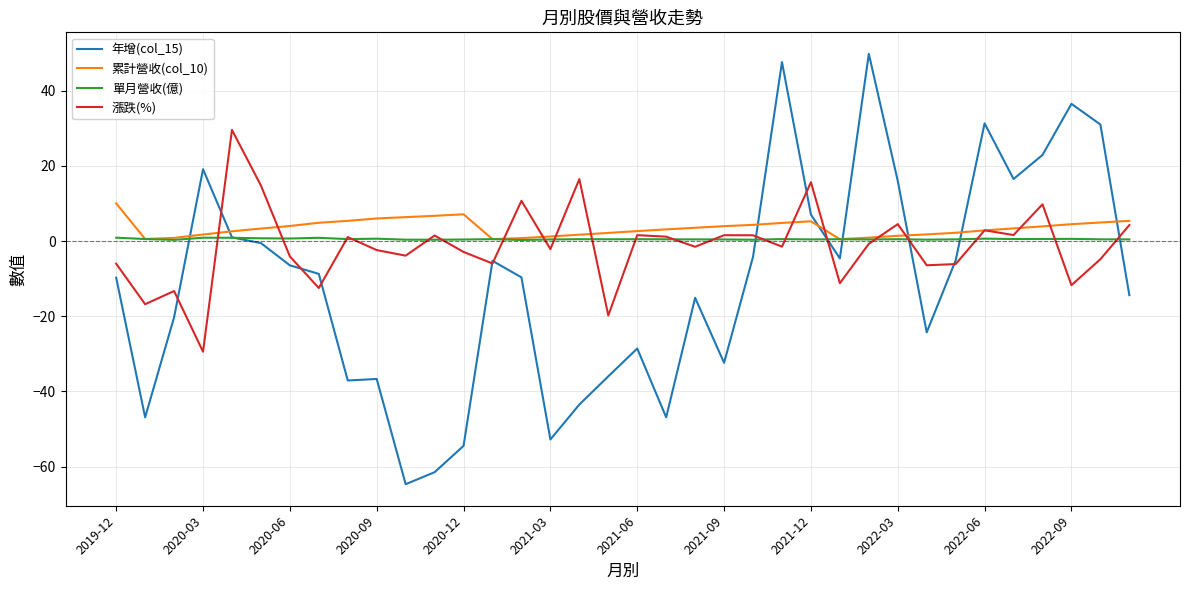

Which series ends up on top after the final intersection of 累計營收(col_10) and 年增(col_15)?

累計營收(col_10)